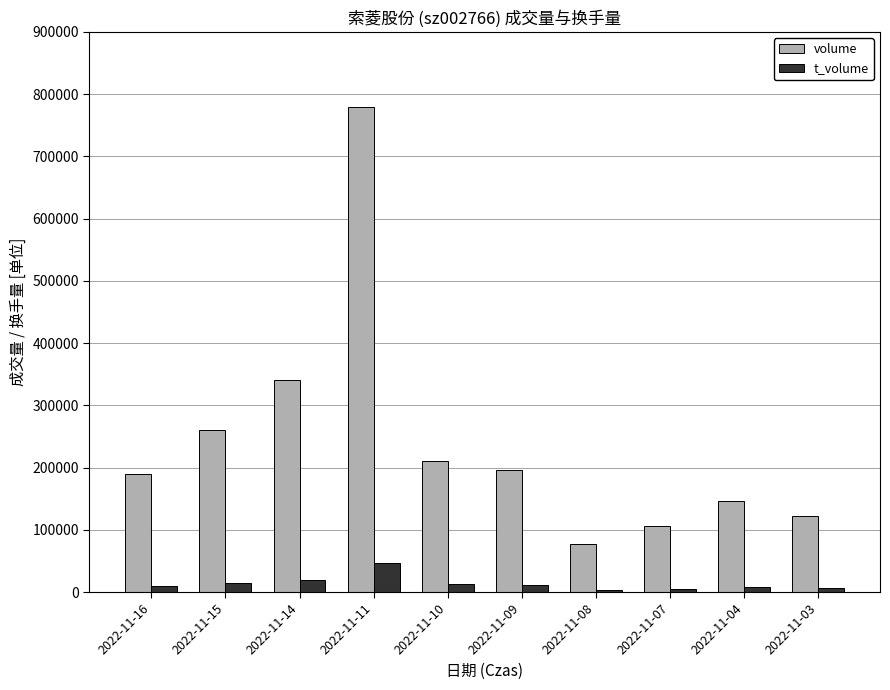

At which label does volume reach its minimum?

2022-11-08